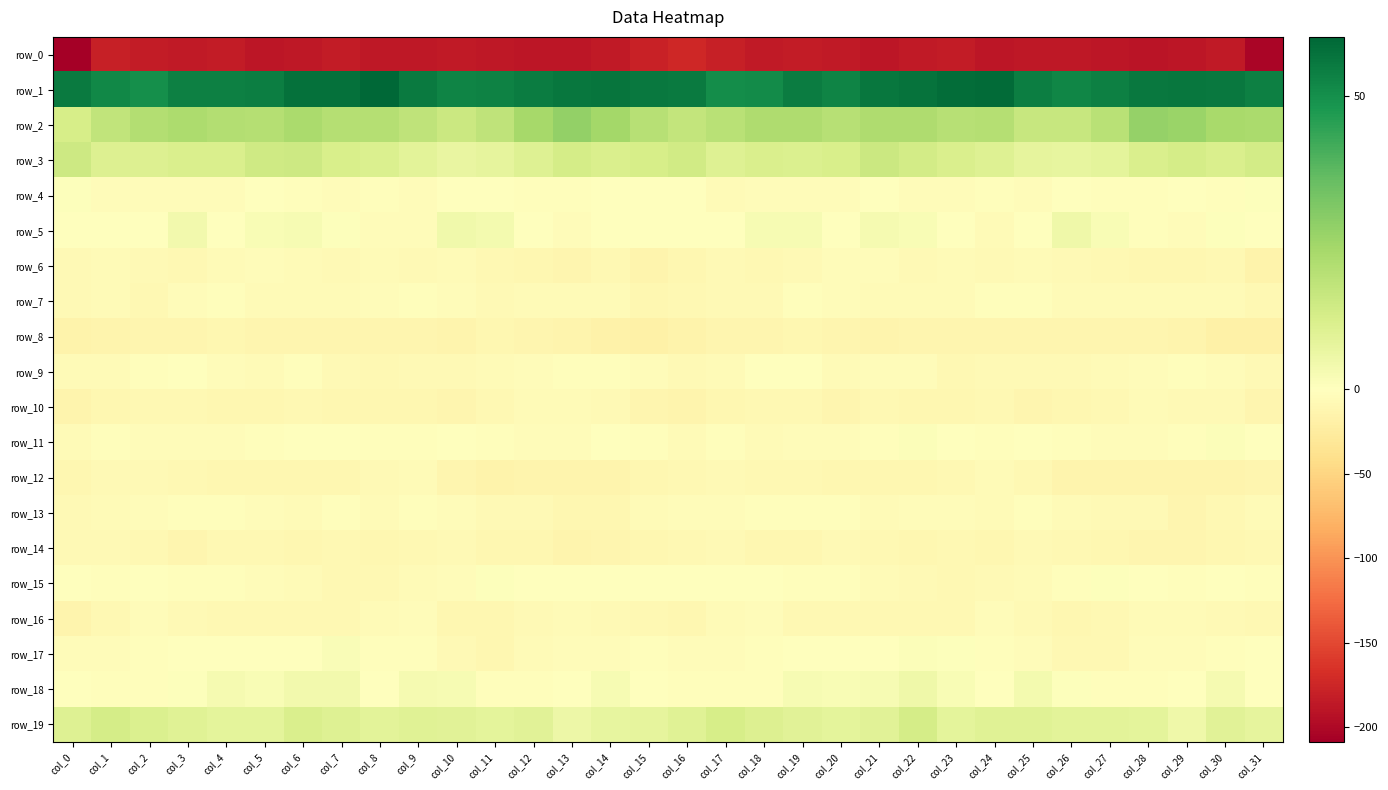

List the labels in order of row_4 value, largest first.

col_31, col_0, col_16, col_26, col_21, col_15, col_10, col_5, col_29, col_11, col_14, col_13, col_27, col_6, col_30, col_12, col_28, col_24, col_8, col_25, col_22, col_9, col_20, col_18, col_3, col_23, col_19, col_7, col_4, col_2, col_1, col_17